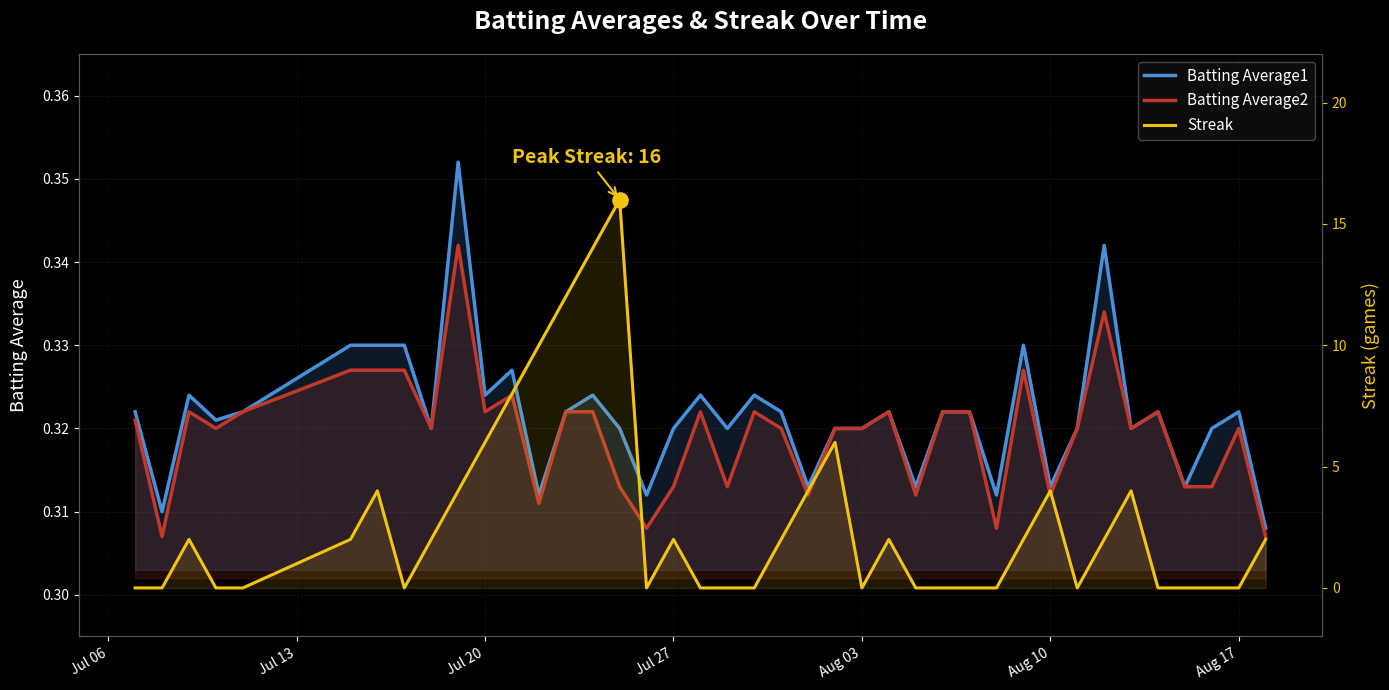

Which series contains the lowest Y value?

Streak